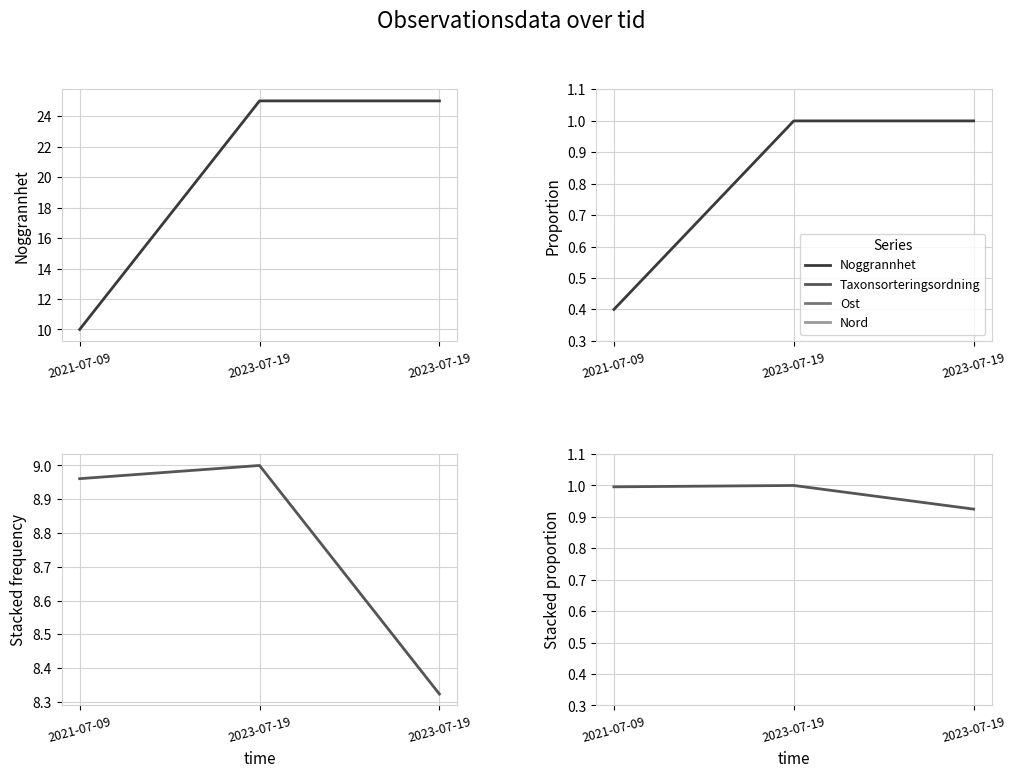

Where is Taxonsorteringsordning nearest to the value 0?

2023-07-19